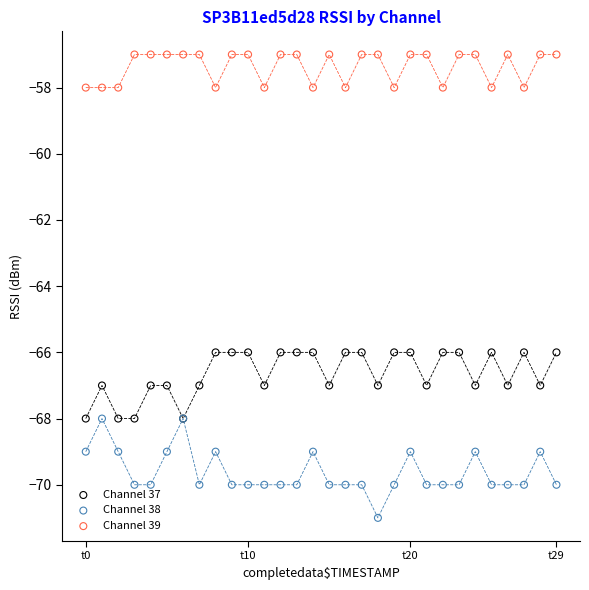

Which series reaches the maximum Y coordinate?

Channel 39